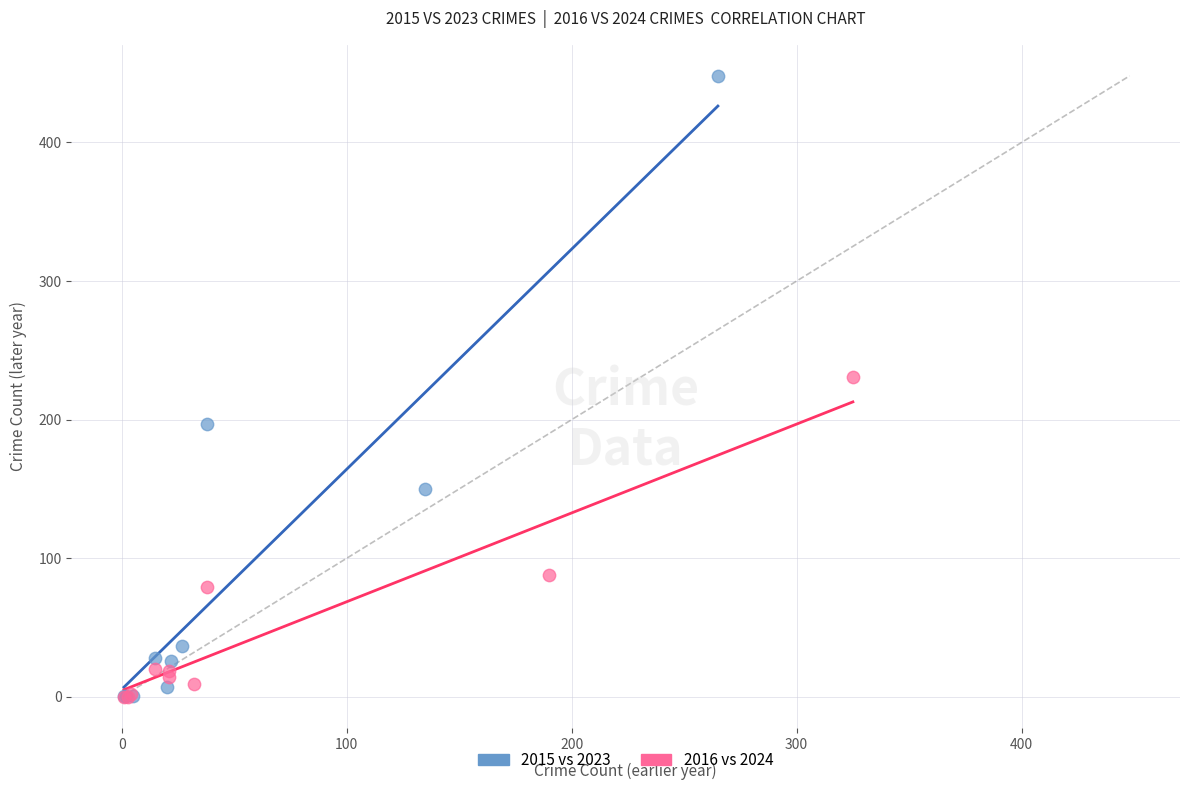

Which series reaches the maximum Y coordinate?

2015 vs 2023